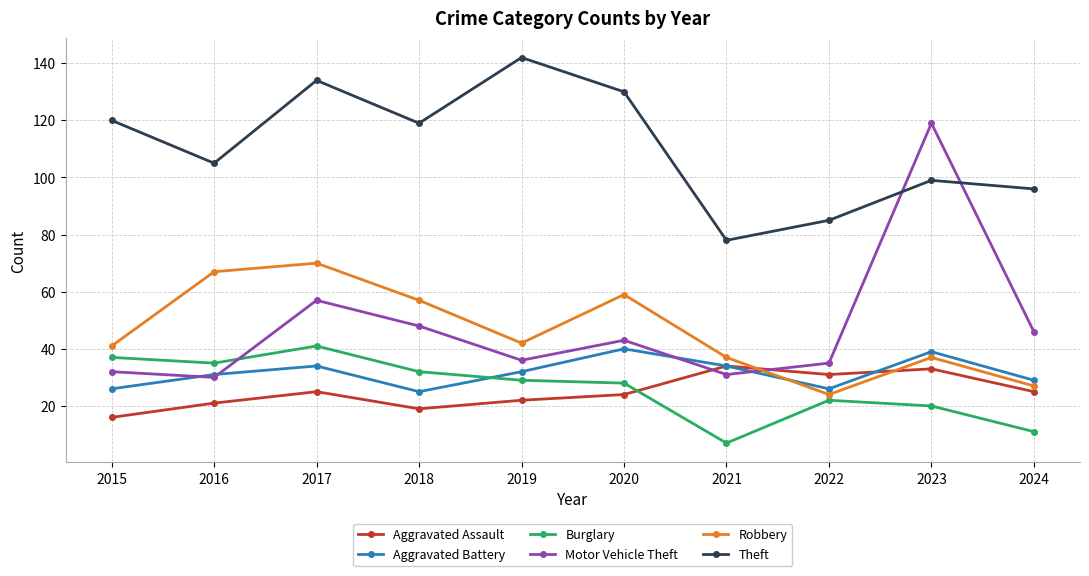

What is the spread (max minus min) of values at 2017?

109